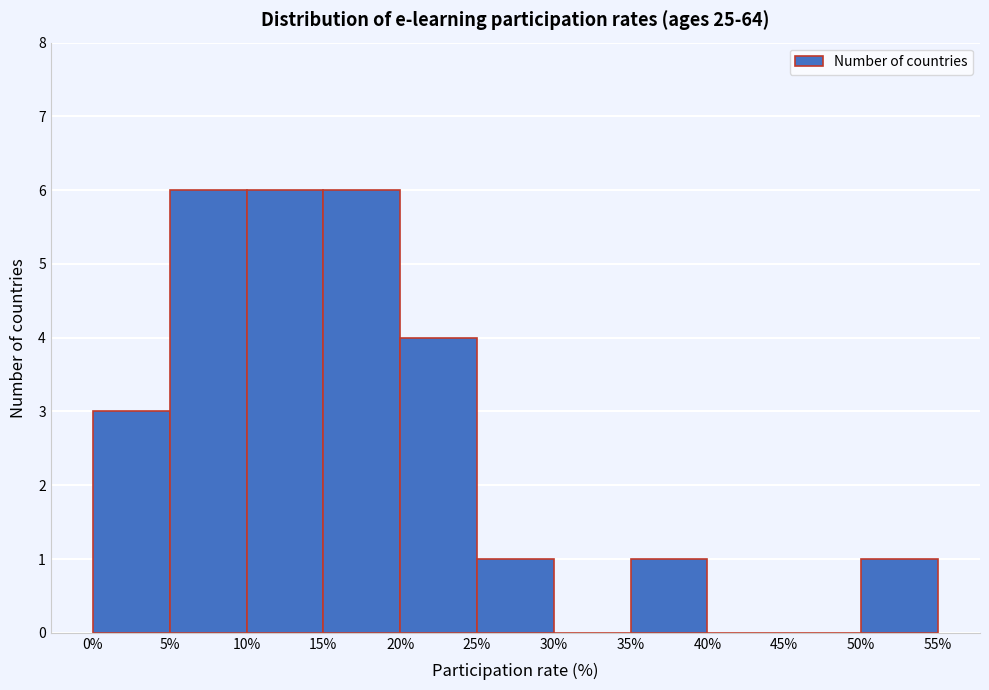

Reading left to right, transcribe this chart: for each bar, give the range it covers on the x-axis and its height. The values are not printed on the chart, so give them approximately, as read against the axis.

0% to 5%: 3
5% to 10%: 6
10% to 15%: 6
15% to 20%: 6
20% to 25%: 4
25% to 30%: 1
30% to 35%: 0
35% to 40%: 1
40% to 45%: 0
45% to 50%: 0
50% to 55%: 1